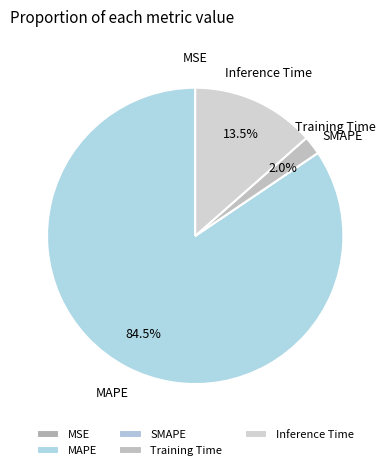

To the nearest percent, what is the difference between the largest and smallest slice percentages?

84%